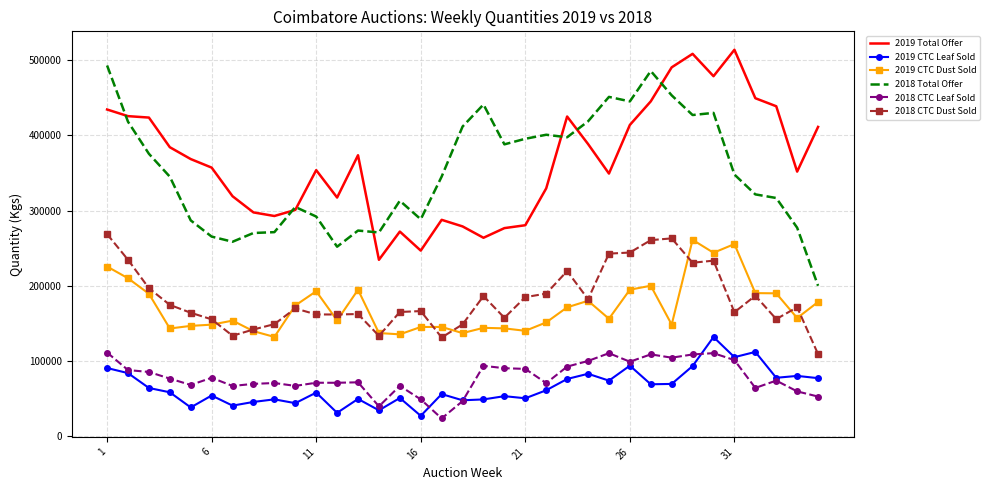

What is the maximum value for 2018 CTC Leaf Sold?

111415.0